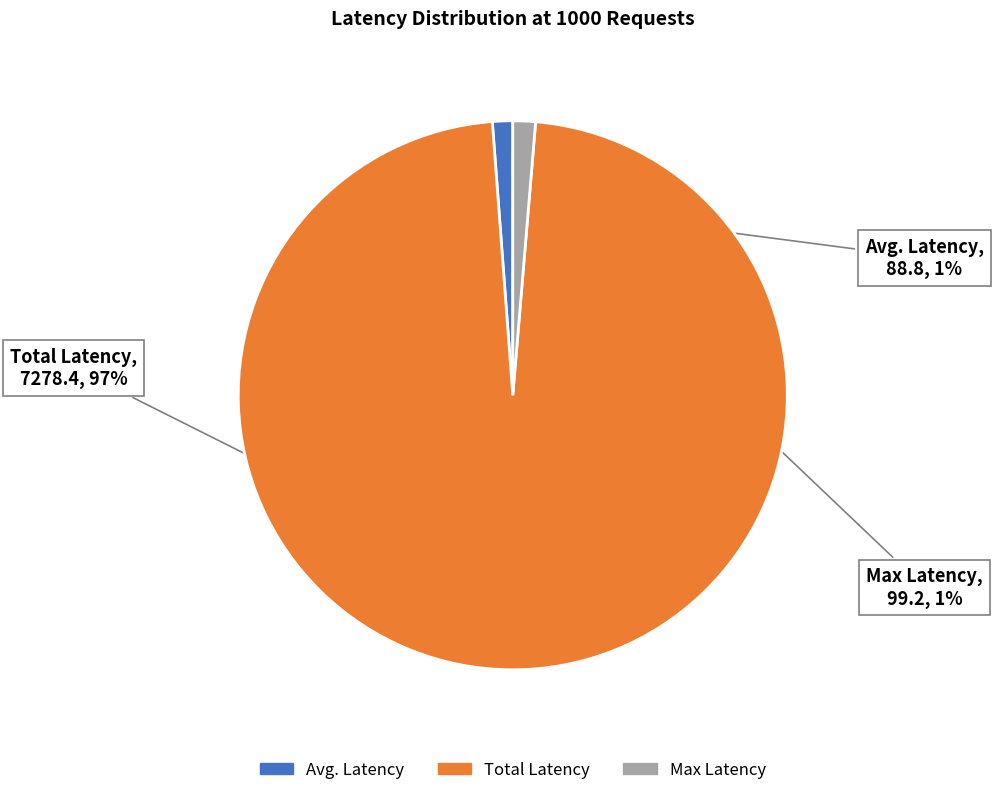

Which category has the biggest portion of the pie?

Total Latency